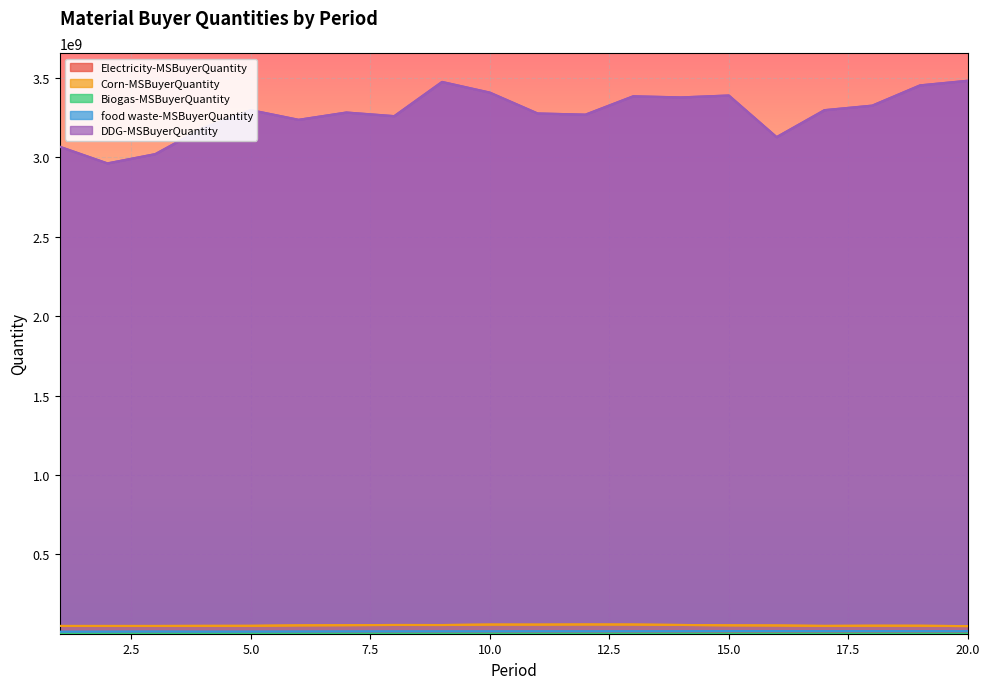

Reading left to right, transcribe all the data shown in this chart.

Electricity-MSBuyerQuantity: 9946354.6	10047391.0	9824496.2	9129329.1	8981385.6	9012913.4	8880135.6	8760950.7	8720803.9	8657775.6	8738619.7	8951226.7	9373942.2	9419383.0	9287839.3	9257385.1	8931147.9	9201329.8	8861542.6	8497912.7
Corn-MSBuyerQuantity: 48944053.3	48940023.7	48941411.5	49544896.2	49787097.3	52578749.3	53691237.9	55156034.5	54810325.3	57653064.2	57450258.6	58275762.0	57820669.2	55219854.2	52780955.5	51949166.2	49299259.2	50416484.7	50234035.7	47842356.8
Biogas-MSBuyerQuantity: 498987.3	502813.7	518674.8	516872.8	485456.6	457208.9	482154.1	479076.6	502018.9	531168.0	521027.9	526949.9	549171.5	555224.6	568473.5	596362.1	573127.3	561742.0	533505.6	562977.0
food waste-MSBuyerQuantity: 12012482.8	12408100.2	12959776.5	12459553.7	12617195.8	13065302.0	13554215.3	13821226.9	14061115.0	14107927.6	14447718.7	14363693.4	14622514.1	14793210.9	15459469.0	15419586.3	15191841.9	15182485.4	14983275.2	14783142.9
DDG-MSBuyerQuantity: 3066809677.6	2961740592.1	3020048910.8	3184526627.9	3297259192.2	3236226623.4	3282095758.5	3259233659.8	3474729640.3	3407488205.0	3276177185.5	3268658192.6	3384369082.4	3377225855.0	3389287010.8	3127128006.5	3296886250.5	3325484497.9	3452991110.4	3482176299.2